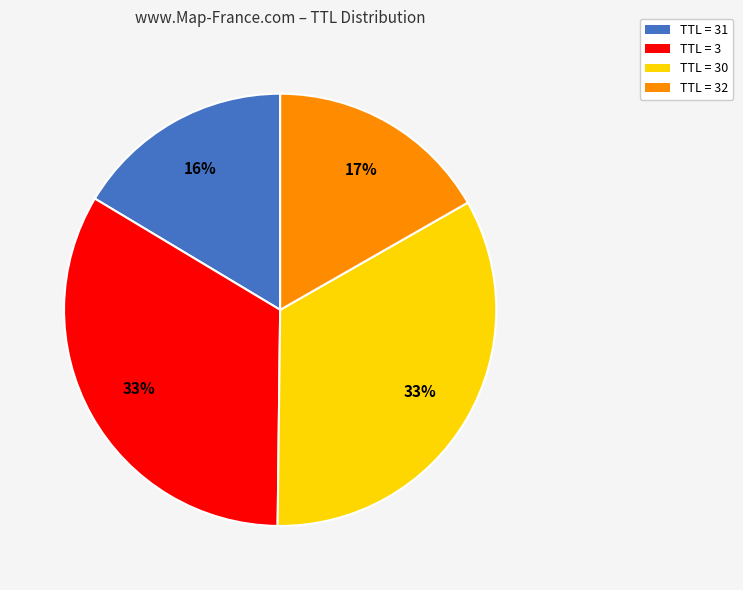

How many segments does this pie chart have?

4